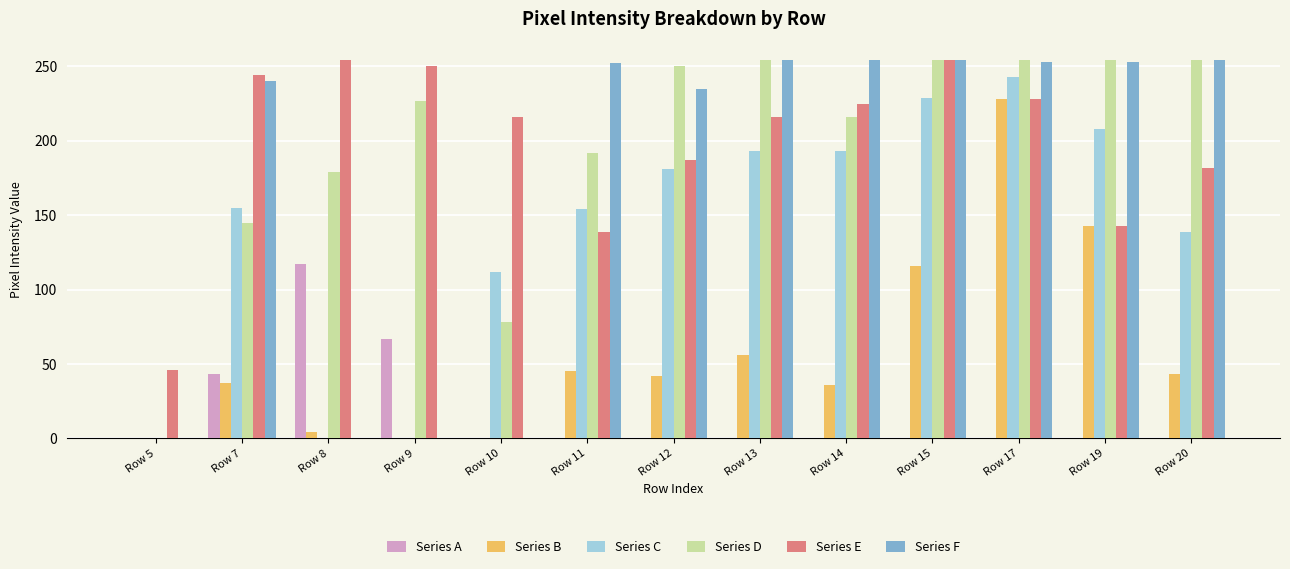

Is it true that Series D equals 227 at Row 7?

False